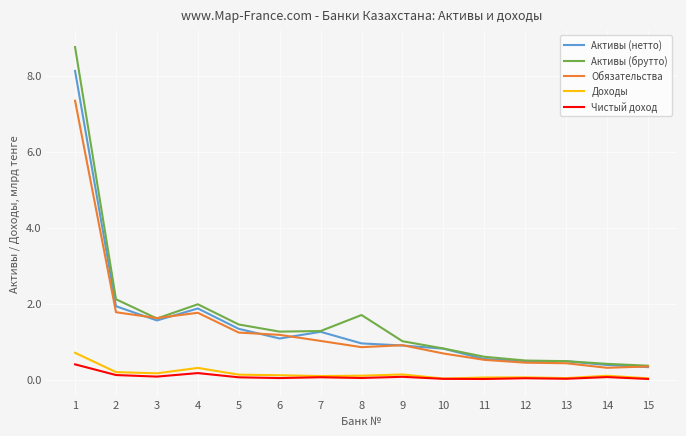

Rank the series by their maximum value, from highest to lowest.

Активы (брутто), Активы (нетто), Обязательства, Доходы, Чистый доход